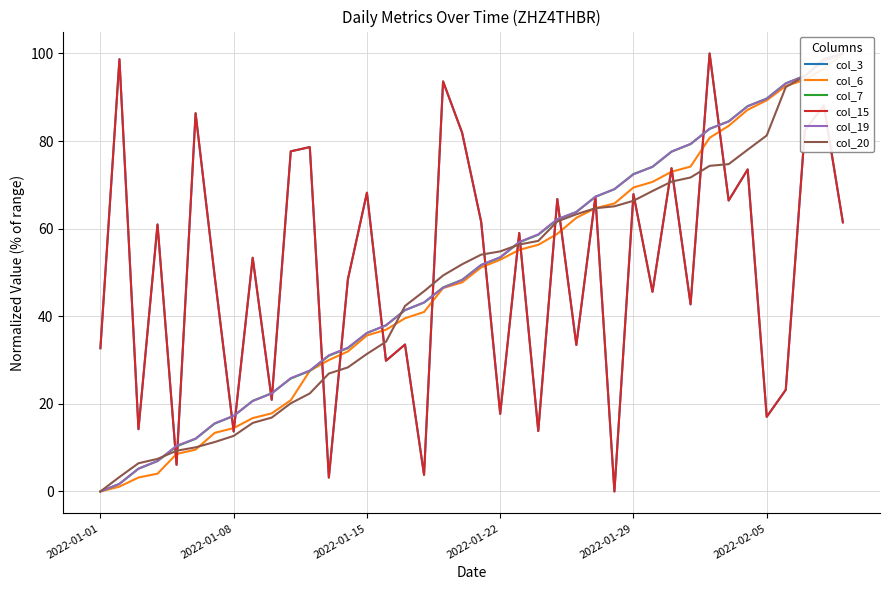

Reading right to left, what are all the values shown in this chart?

col_3: 61.4	88.1	82.4	23.2	17.0	73.5	66.4	100.0	42.7	73.8	45.6	67.9	0.0	67.3	33.4	66.8	13.8	59.0	17.7	61.6	81.9	93.6	3.8	33.5	29.8	68.2	48.5	3.2	78.6	77.7	20.9	53.4	13.7	49.3	86.4	6.1	61.0	14.2	98.7	32.7
col_6: 100.0	96.5	94.0	92.6	89.3	87.1	83.5	80.7	74.2	73.0	70.7	69.4	65.7	64.7	62.5	58.8	56.3	55.2	52.9	51.2	47.7	46.4	41.0	39.5	36.9	35.6	32.0	30.0	27.5	20.8	17.8	16.8	14.5	13.4	9.6	8.6	4.1	3.2	1.1	0.0
col_7: 100.0	98.3	94.9	93.2	89.7	88.0	84.5	82.8	79.3	77.6	74.1	72.5	69.0	67.3	63.8	62.1	58.6	56.9	53.4	51.7	48.3	46.6	43.1	41.4	37.9	36.2	32.7	31.0	27.5	25.8	22.4	20.7	17.2	15.5	12.0	10.3	6.9	5.2	1.7	0.0
col_15: 61.4	88.1	82.4	23.2	17.0	73.5	66.4	100.0	42.7	73.8	45.6	67.9	0.0	67.3	33.4	66.8	13.8	59.0	17.7	61.6	81.9	93.6	3.8	33.5	29.8	68.2	48.5	3.2	78.6	77.7	20.9	53.4	13.7	49.3	86.4	6.1	61.0	14.2	98.7	32.7
col_19: 100.0	98.3	94.9	93.2	89.7	87.9	84.5	82.8	79.3	77.6	74.1	72.4	69.0	67.3	63.8	62.2	58.7	57.0	53.5	51.7	48.3	46.5	43.2	41.4	37.9	36.2	32.8	31.1	27.6	25.9	22.4	20.7	17.3	15.5	12.1	10.4	7.0	5.2	1.7	0.0
col_20: 100.0	98.8	94.8	92.3	81.3	78.0	74.7	74.3	71.7	70.7	68.6	66.4	65.1	64.7	63.3	61.7	57.2	56.4	54.8	54.1	51.9	49.3	45.7	42.4	34.2	31.4	28.3	26.9	22.4	20.1	16.9	15.6	12.7	11.3	10.1	9.3	7.4	6.4	3.3	0.0